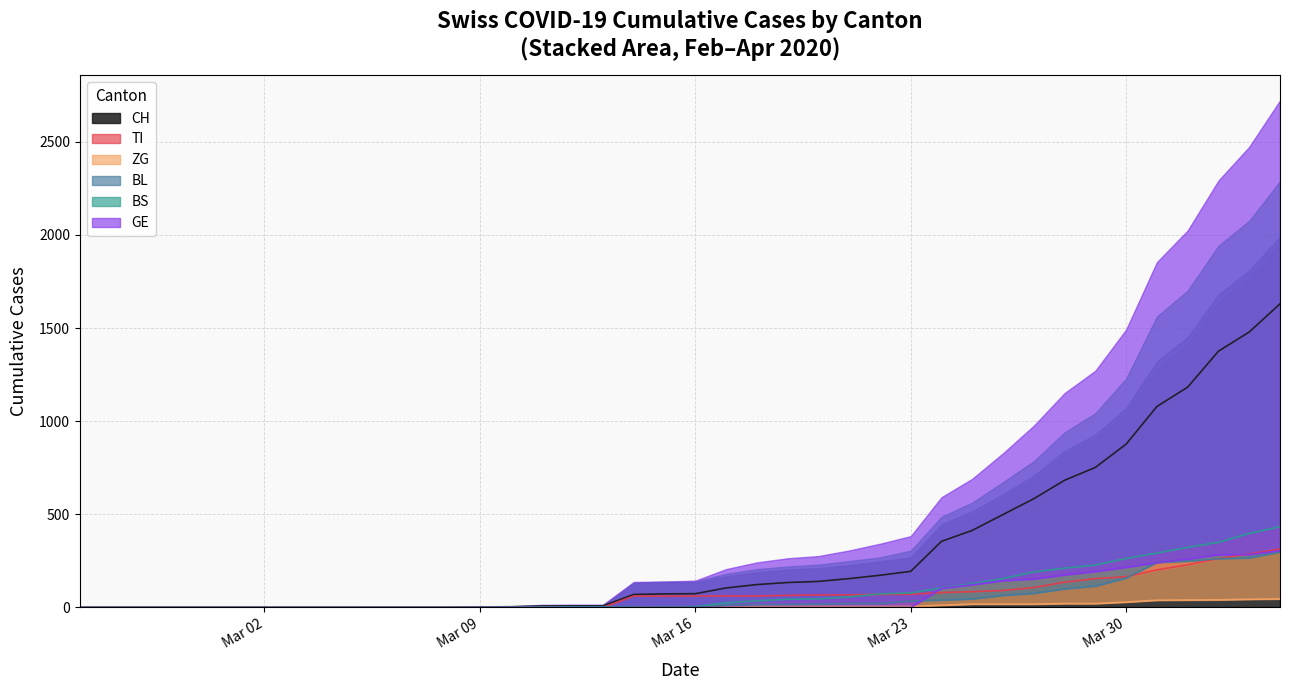

True or false: BL and ZG intersect in this chart.

False